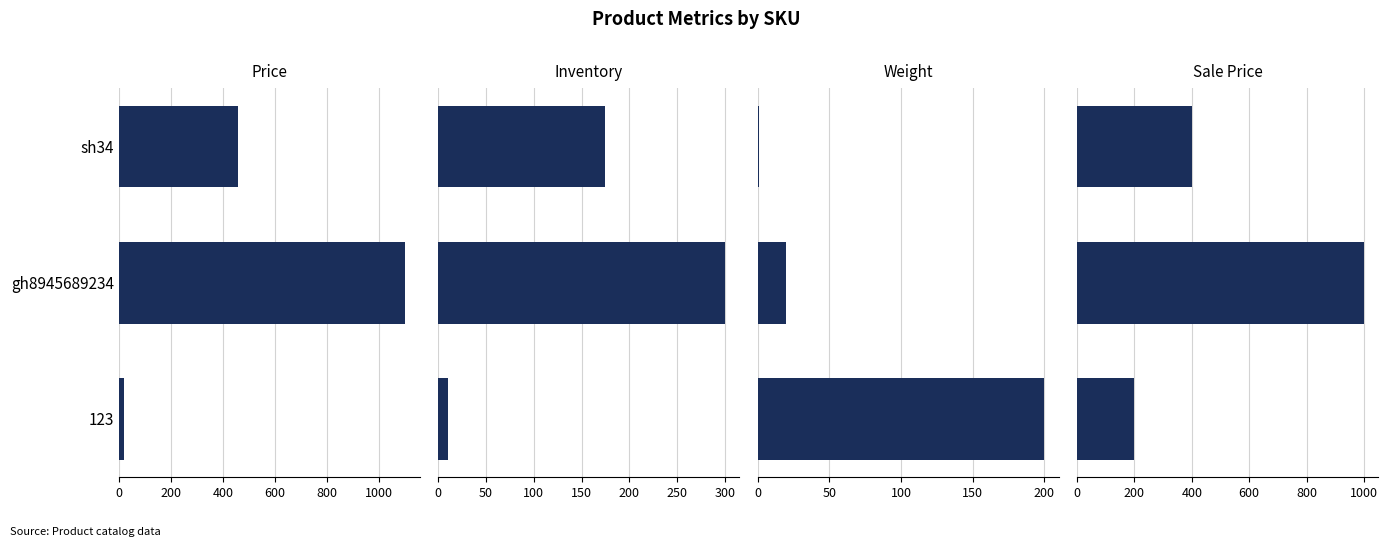

How many distinct data groups are displayed?

4